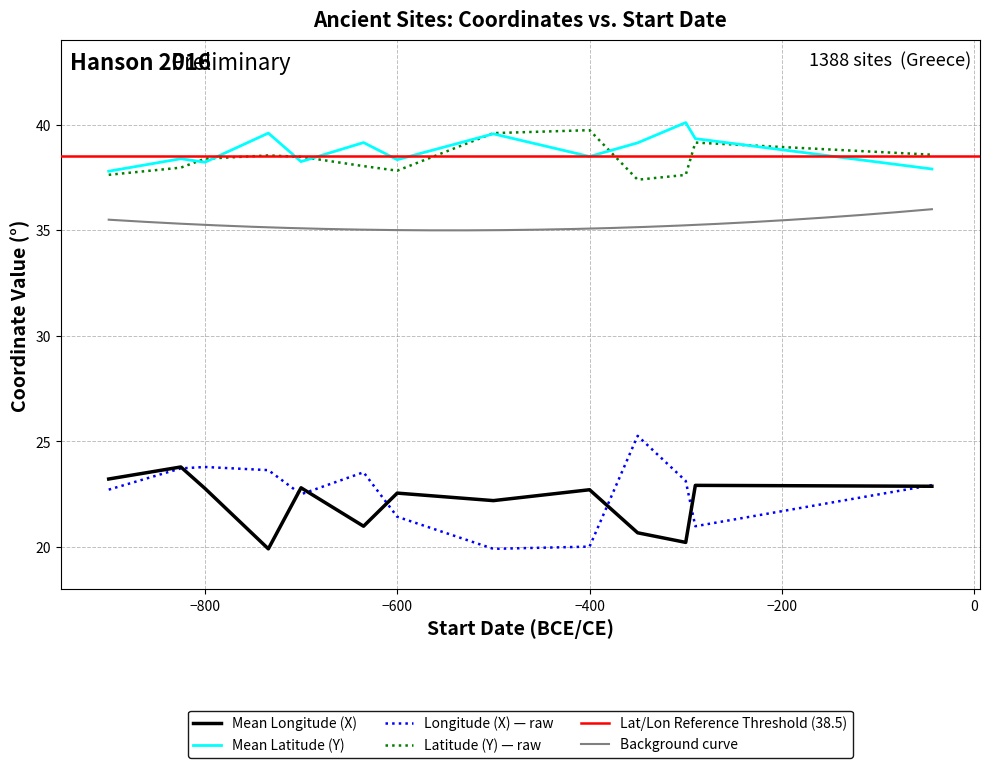

Rank the series by their average value, from lowest to highest.

Longitude (X), Latitude (Y)